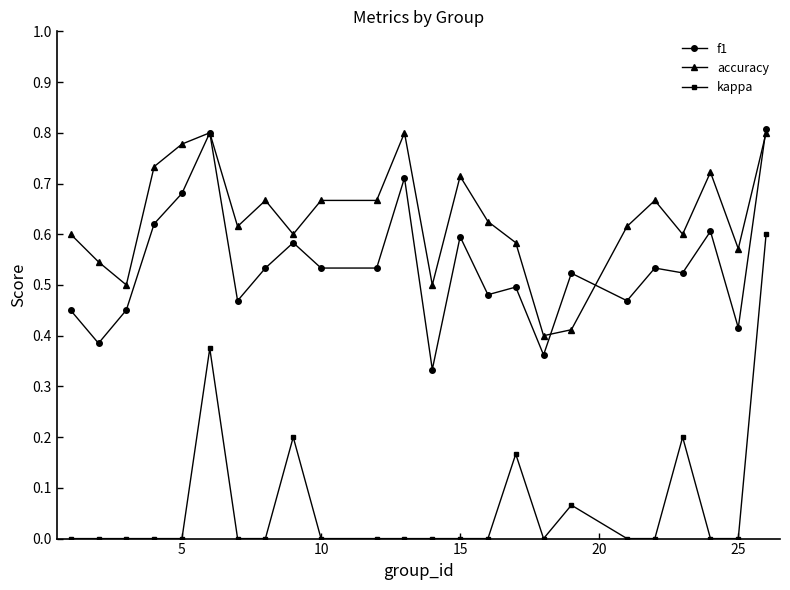

True or false: accuracy has more than 2 points higher than both neighbors.

True